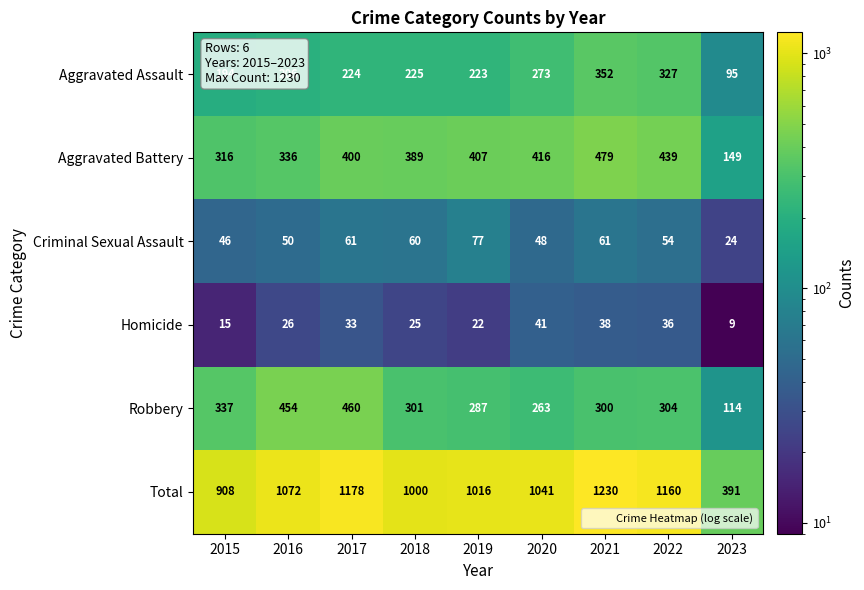

True or false: Criminal Sexual Assault has a value of 65 at 2015.

False